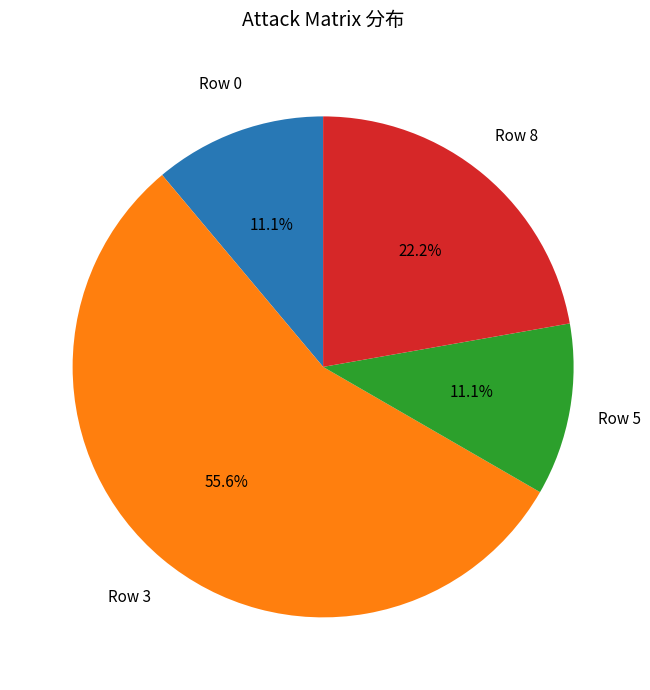

Is there any slice that represents more than half of the pie?

Yes